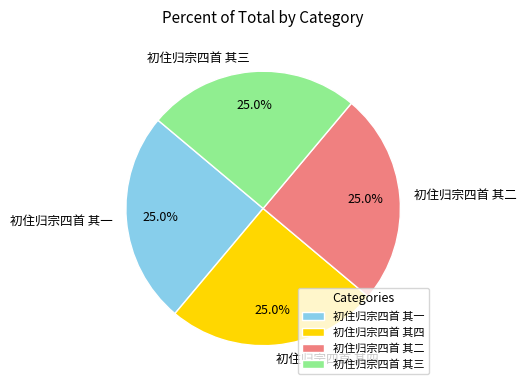

Approximately how many times larger is the value at 初住归宗四首 其二 compared to 初住归宗四首 其三?

1.0